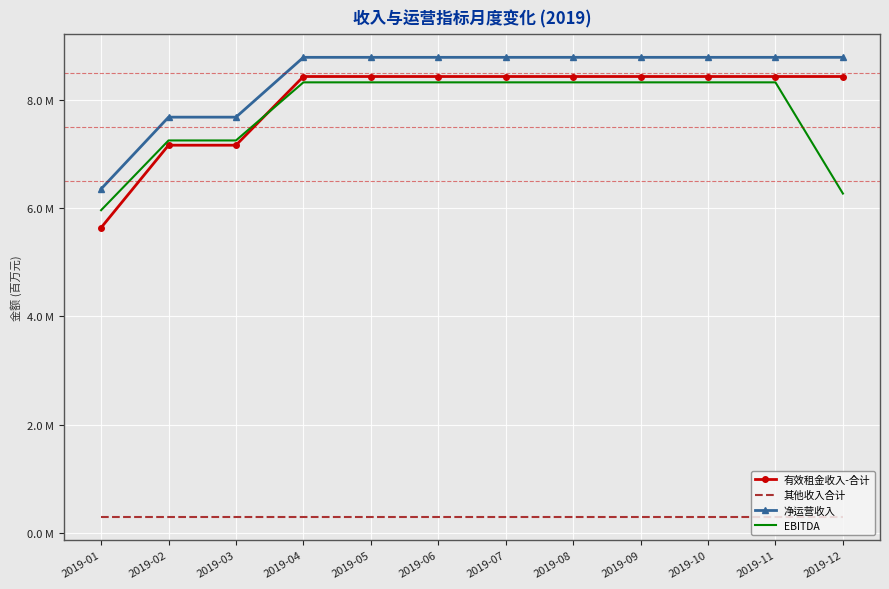

What is the difference between the maximum and minimum values in the EBITDA series?

2.4